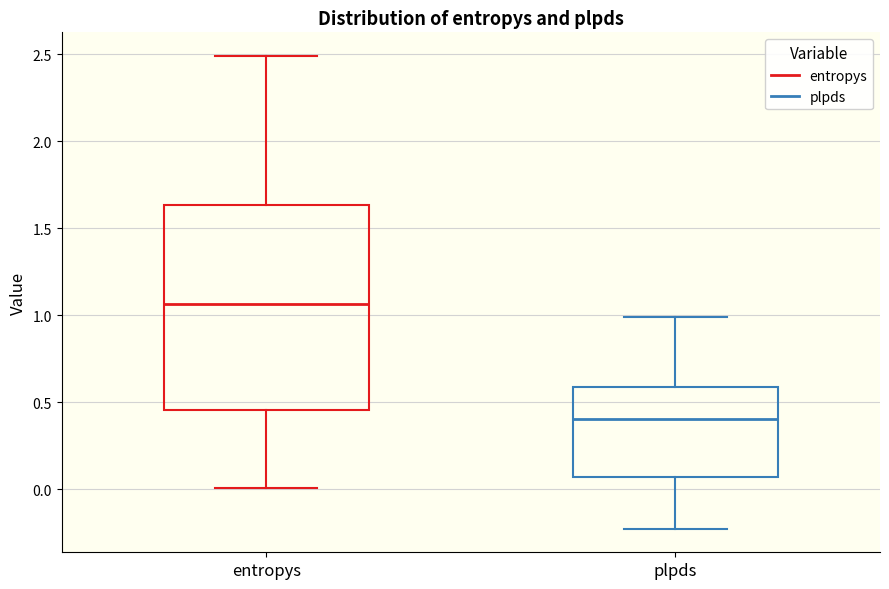

Which box's median line is the lowest?

plpds